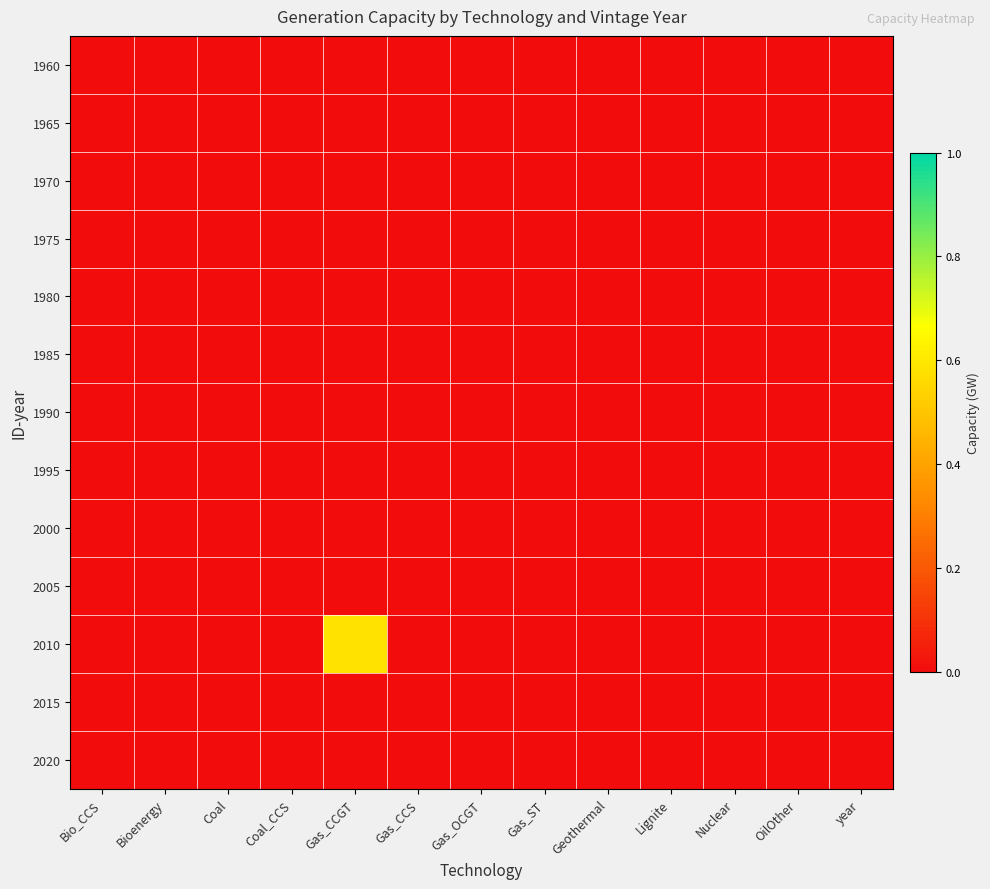

Which series has the largest total across all categories?

2010